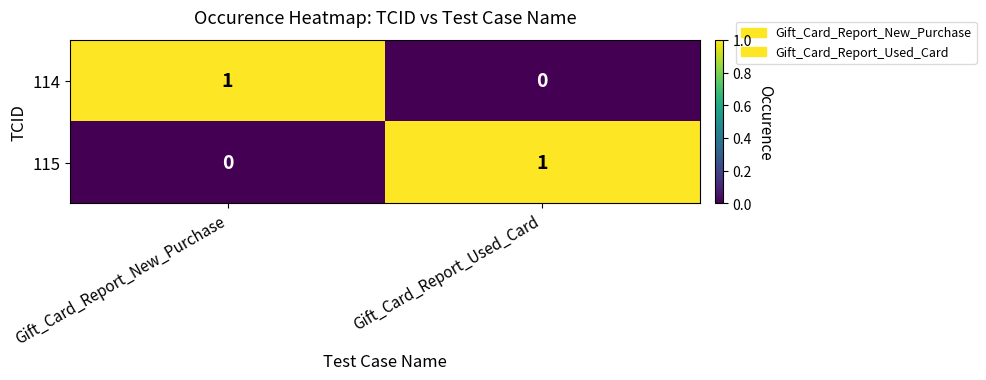

Rank the series at Gift_Card_Report_Used_Card from lowest to highest value.

114, 115